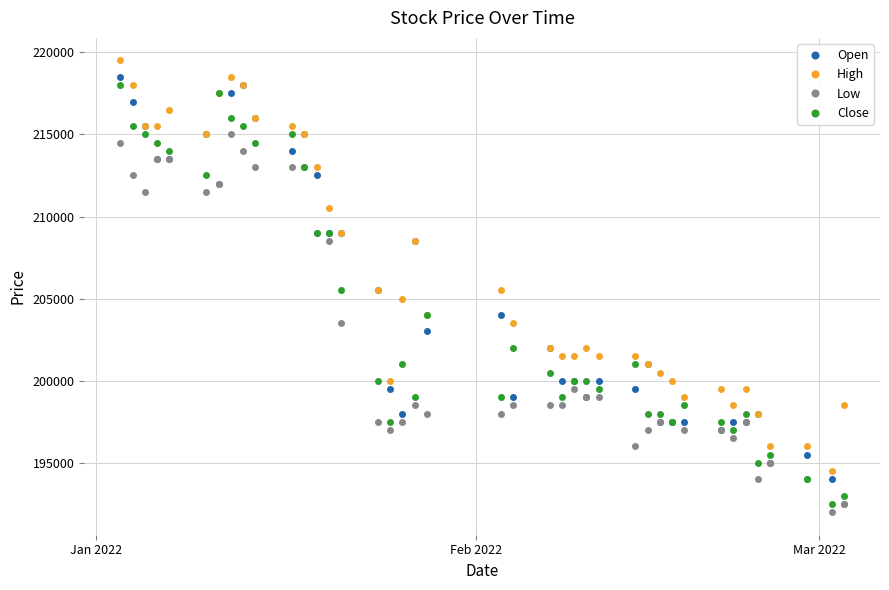

Count the number of data series in this chart.

4